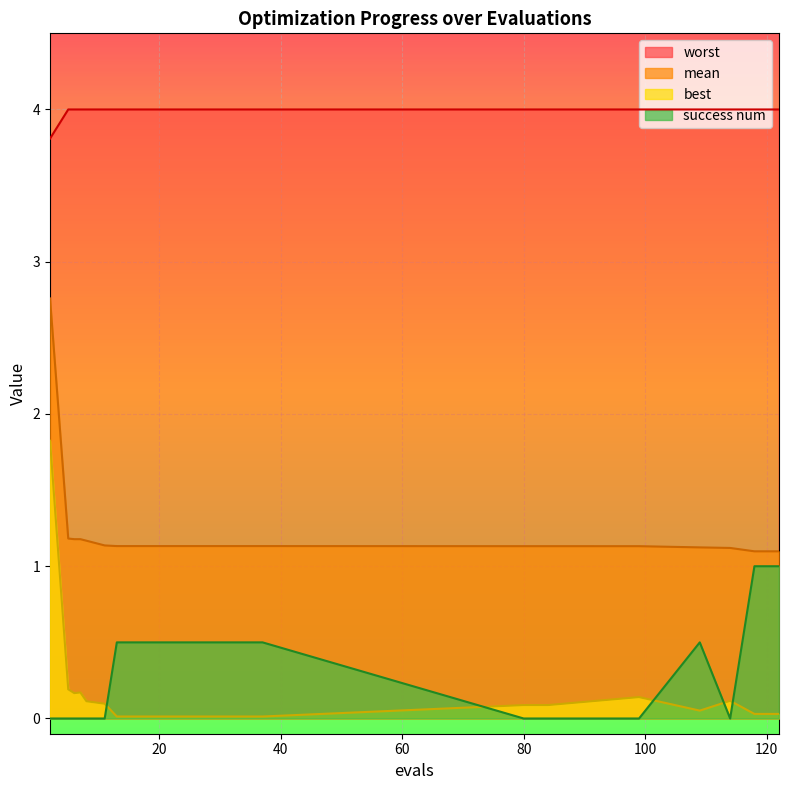

Reading left to right, list all the values displayed in this chart.

mean: 2.8	1.2	1.2	1.2	1.2	1.1	1.1	1.1	1.1	1.1	1.1	1.1	1.1	1.1	1.1	1.1	1.1	1.1	1.1	1.1
best: 1.8	0.2	0.2	0.2	0.1	0.1	0.0	0.0	0.0	0.0	0.0	0.0	0.0	0.1	0.1	0.1	0.1	0.1	0.0	0.0
worst: 3.8	4.0	4.0	4.0	4.0	4.0	4.0	4.0	4.0	4.0	4.0	4.0	4.0	4.0	4.0	4.0	4.0	4.0	4.0	4.0
success num: 0.0	0.0	0.0	0.0	0.0	0.0	0.5	0.5	0.5	0.5	0.5	0.5	0.5	0.0	0.0	0.0	0.5	0.0	1.0	1.0